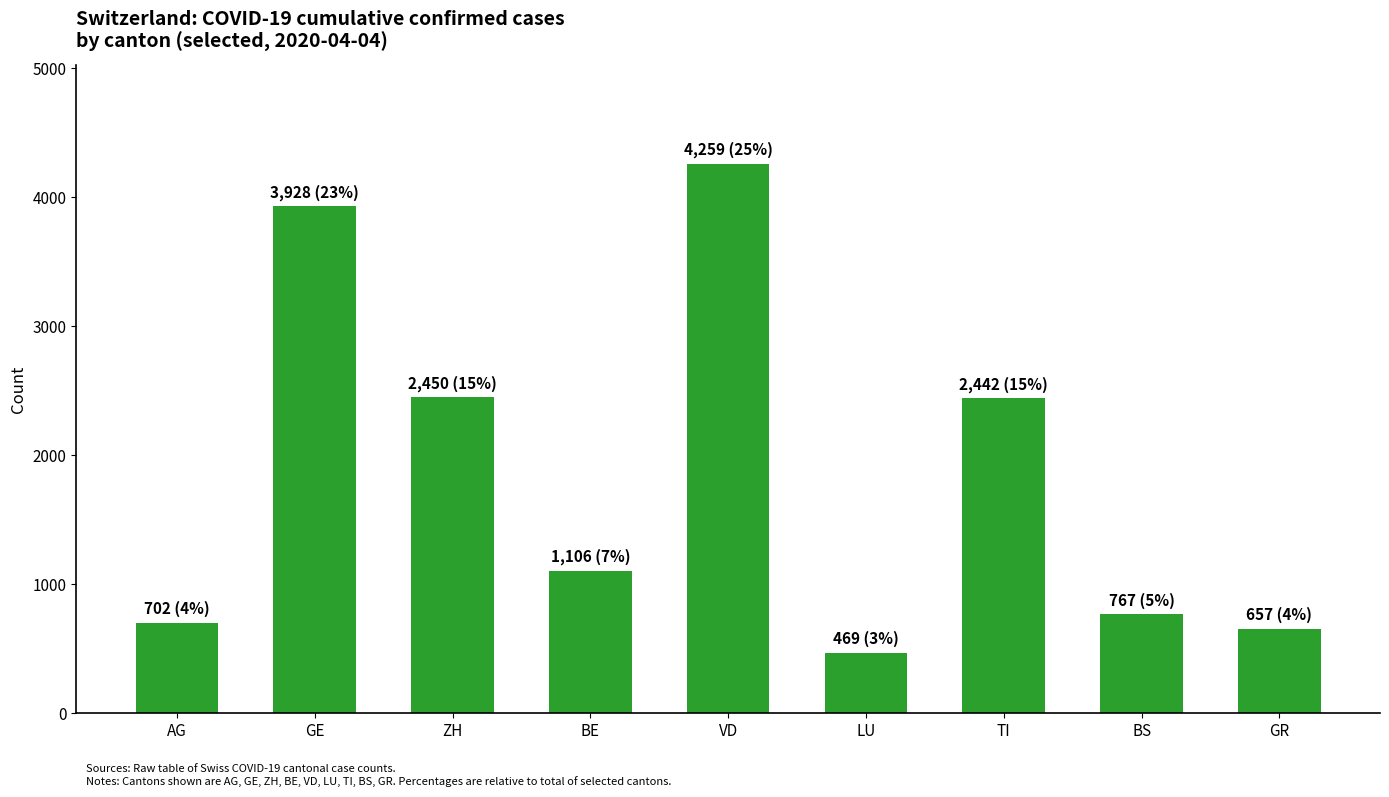

How many bars are there in total?

9